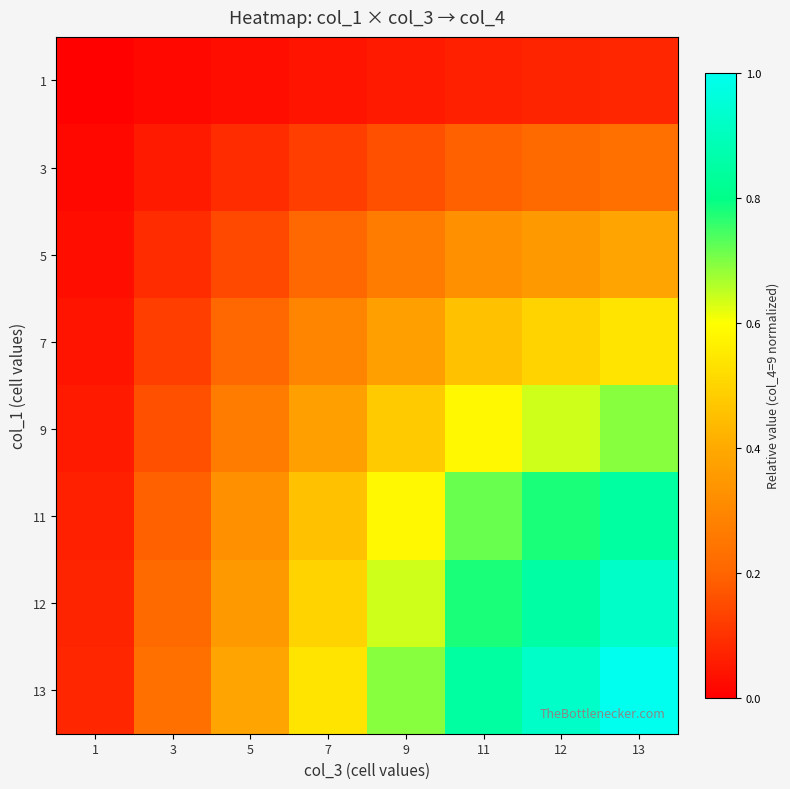

Reading right to left, what are all the values shown in this chart?

1: 13=0.1	12=0.1	11=0.1	9=0.1	7=0.0	5=0.0	3=0.0	1=0.0
3: 13=0.2	12=0.2	11=0.2	9=0.2	7=0.1	5=0.1	3=0.1	1=0.0
5: 13=0.4	12=0.4	11=0.3	9=0.3	7=0.2	5=0.1	3=0.1	1=0.0
7: 13=0.5	12=0.5	11=0.5	9=0.4	7=0.3	5=0.2	3=0.1	1=0.0
9: 13=0.7	12=0.6	11=0.6	9=0.5	7=0.4	5=0.3	3=0.2	1=0.1
11: 13=0.8	12=0.8	11=0.7	9=0.6	7=0.5	5=0.3	3=0.2	1=0.1
12: 13=0.9	12=0.9	11=0.8	9=0.6	7=0.5	5=0.4	3=0.2	1=0.1
13: 13=1.0	12=0.9	11=0.8	9=0.7	7=0.5	5=0.4	3=0.2	1=0.1